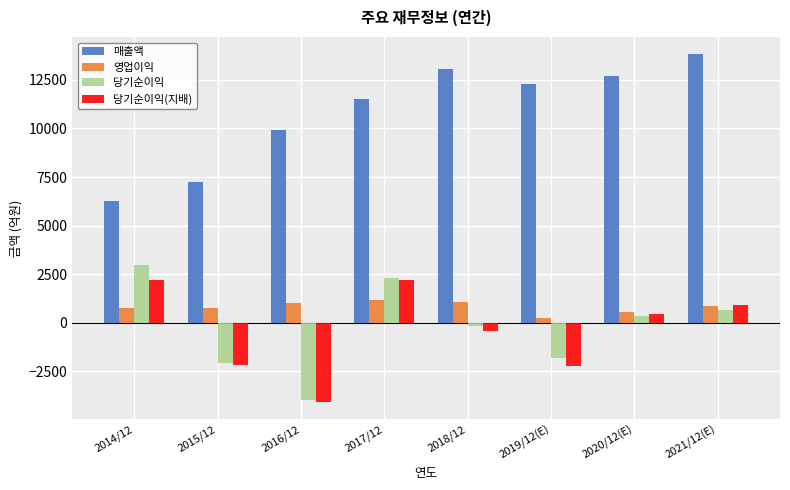

What is the difference between the highest and lowest values at 2014/12?

5495